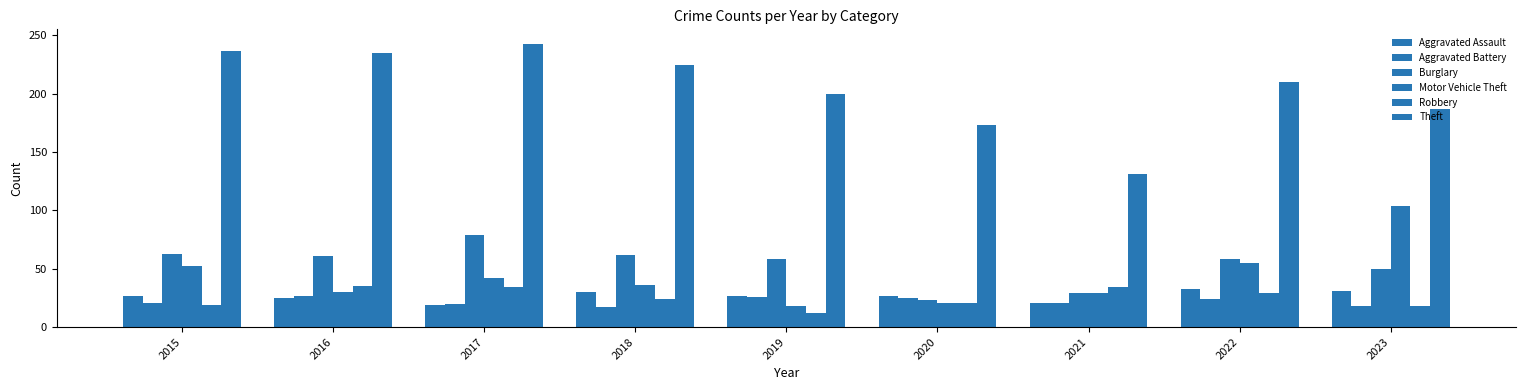

Is it true that Theft equals 225 at 2018?

True